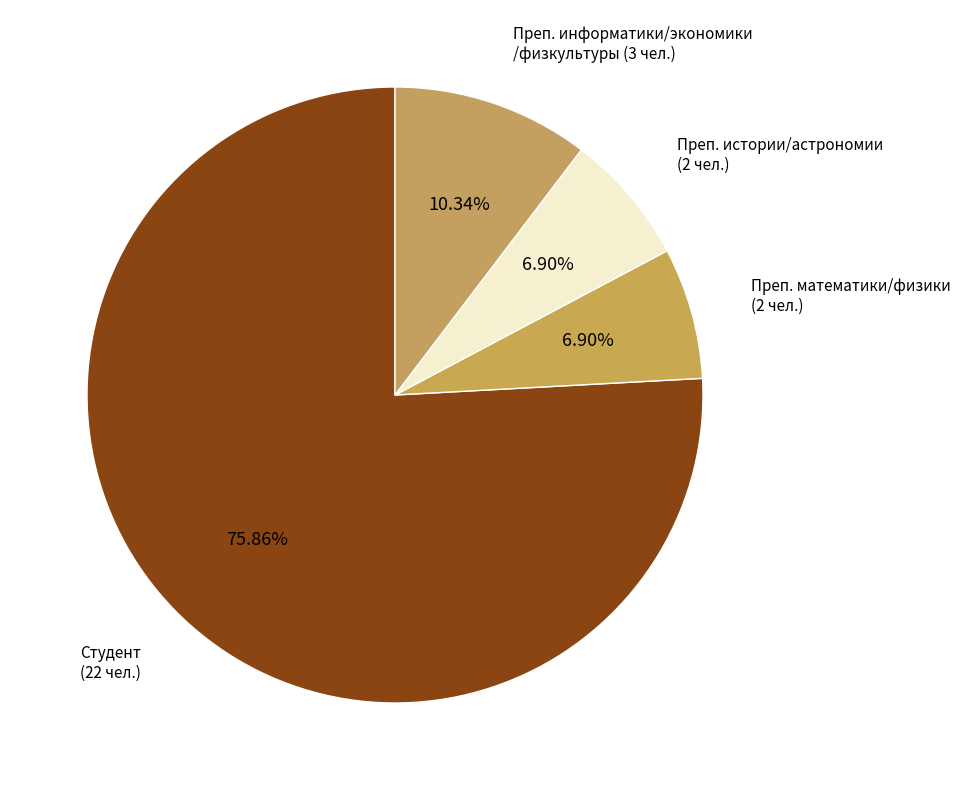

Which slice represents more than half of the pie?

Студент (22 чел.)